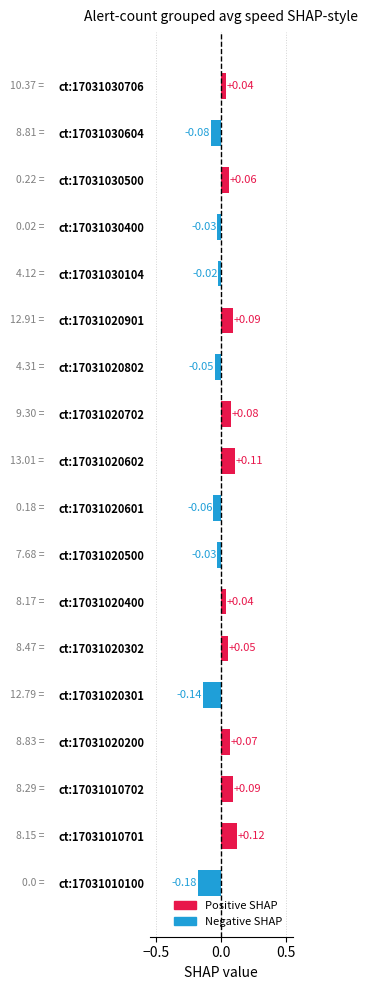

Does the chart contain stacked bars?

No